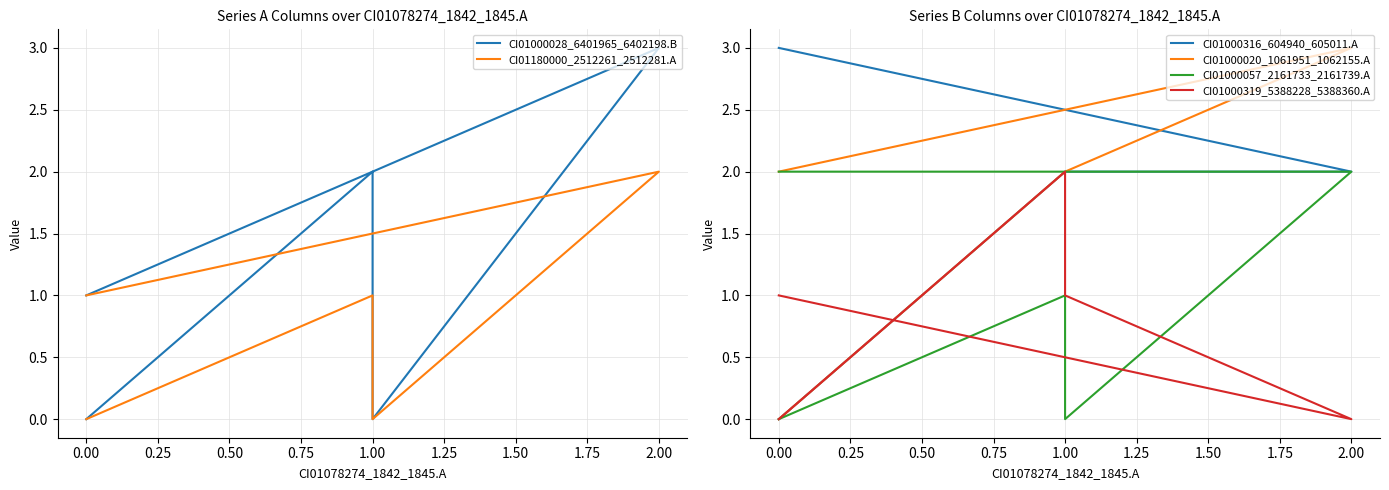

What are all the series names shown in the legend?

CI01000028_6401965_6402198.B, CI01180000_2512261_2512281.A, CI01000316_604940_605011.A, CI01000020_1061951_1062155.A, CI01000057_2161733_2161739.A, CI01000319_5388228_5388360.A